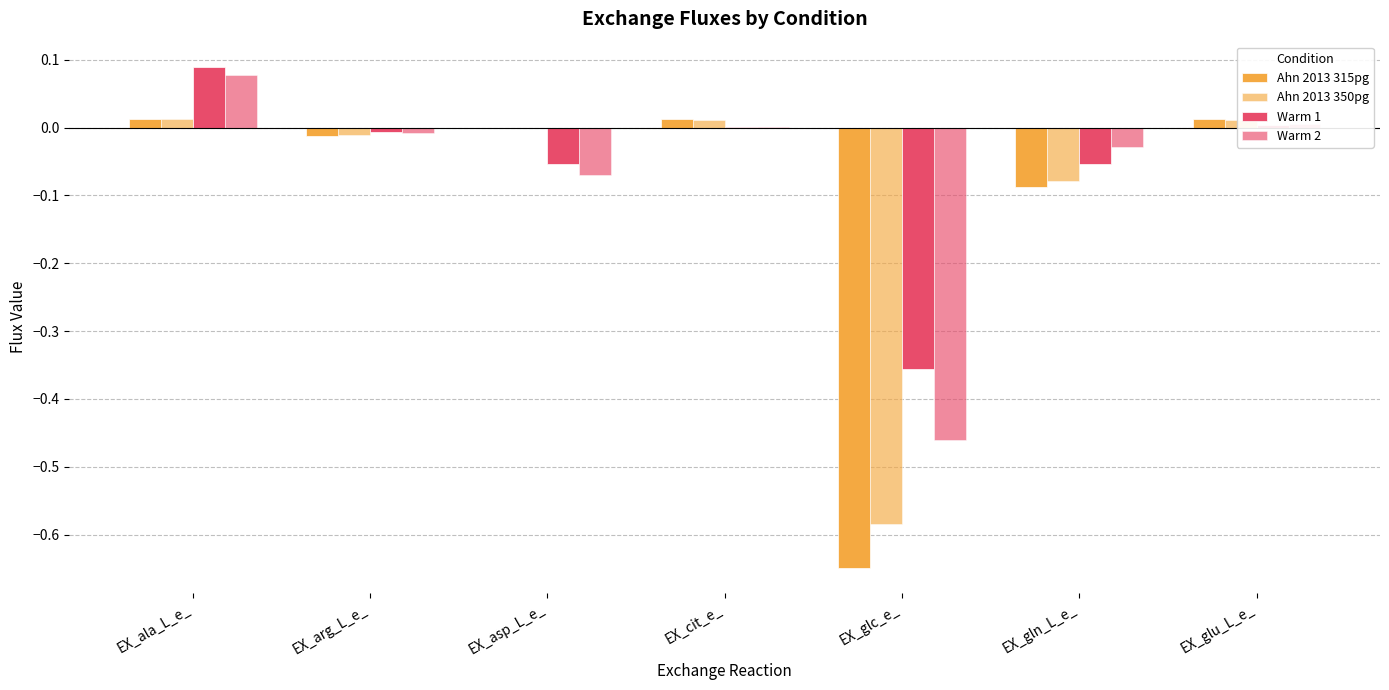

Are the bars horizontal?

No